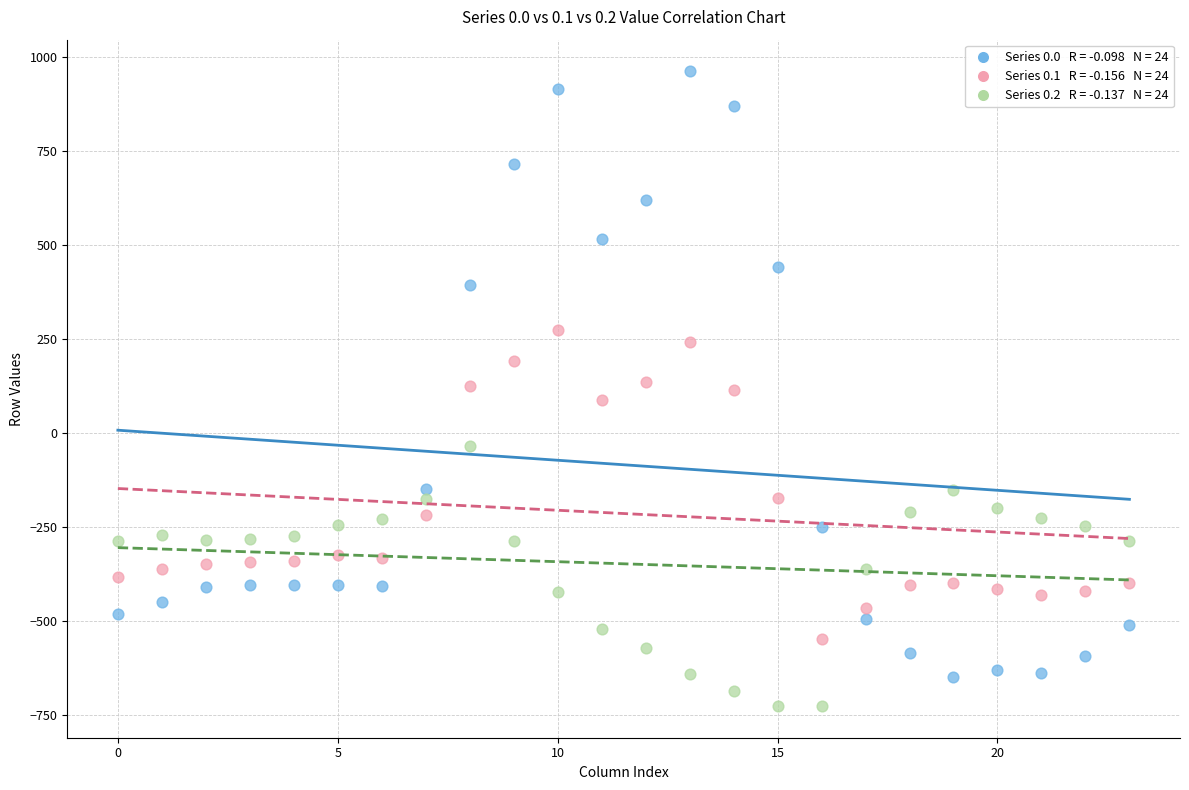

How many data points are displayed?

72